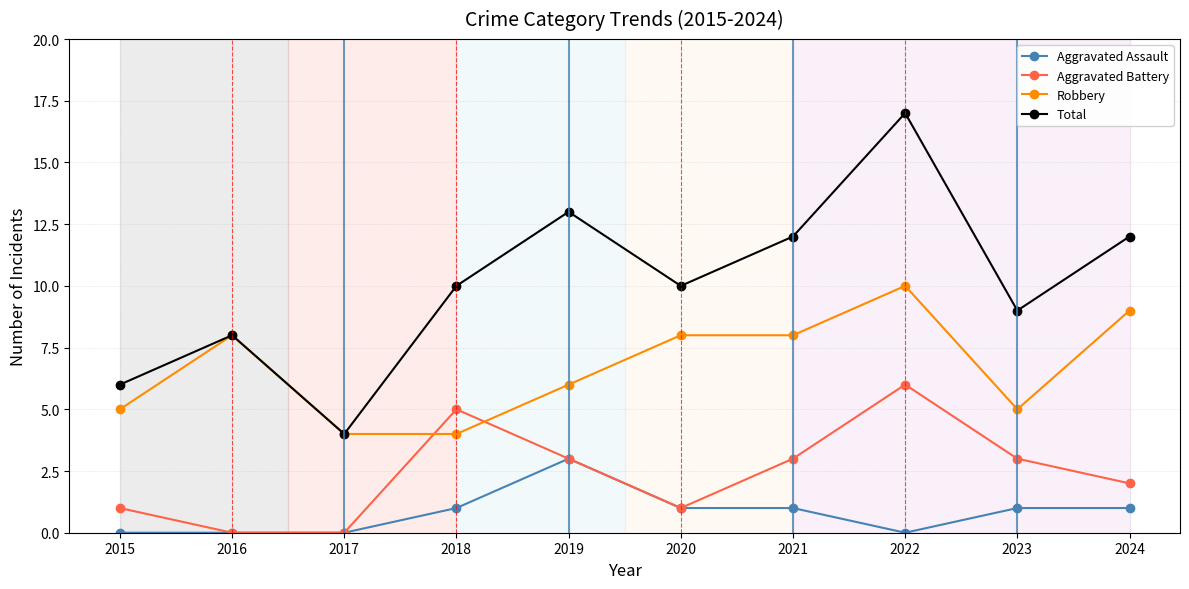

Which label corresponds to the largest value in the chart?

2022